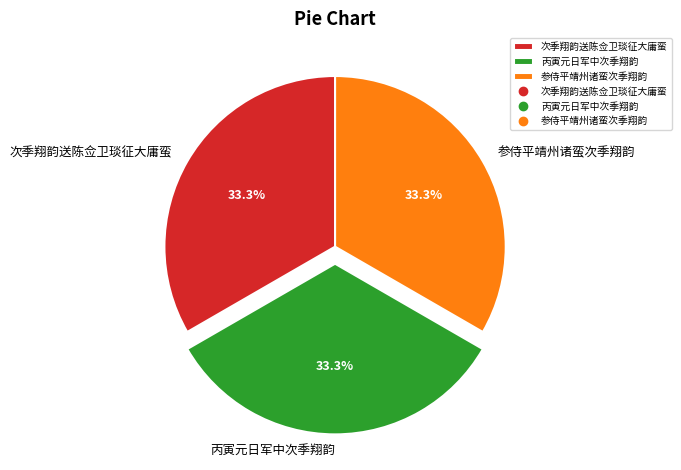

The 丙寅元日军中次季翔韵 slice represents 33% of the pie. True or false?

True